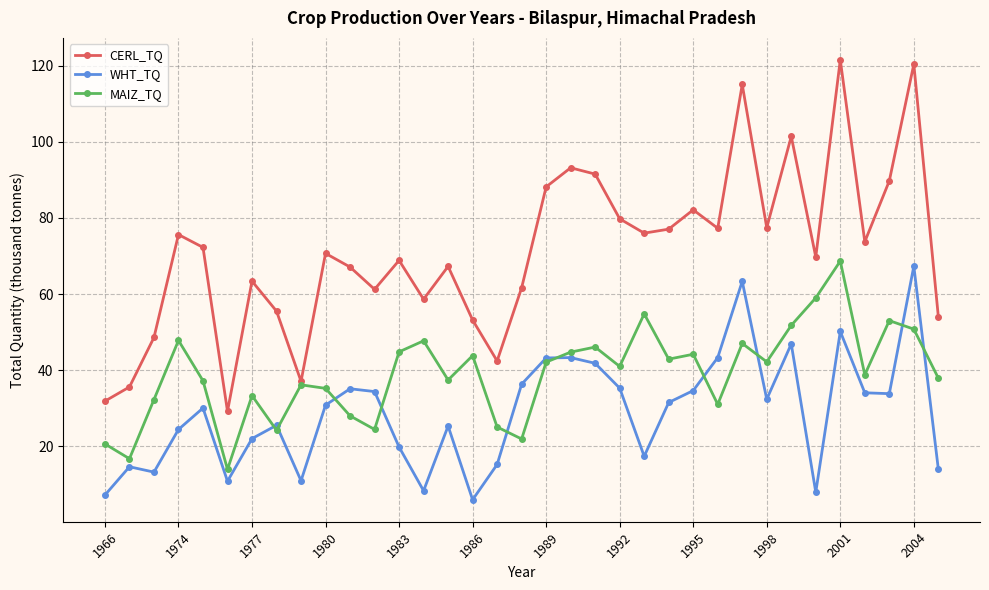

What is the sum of all MAIZ_TQ values?

1366.1